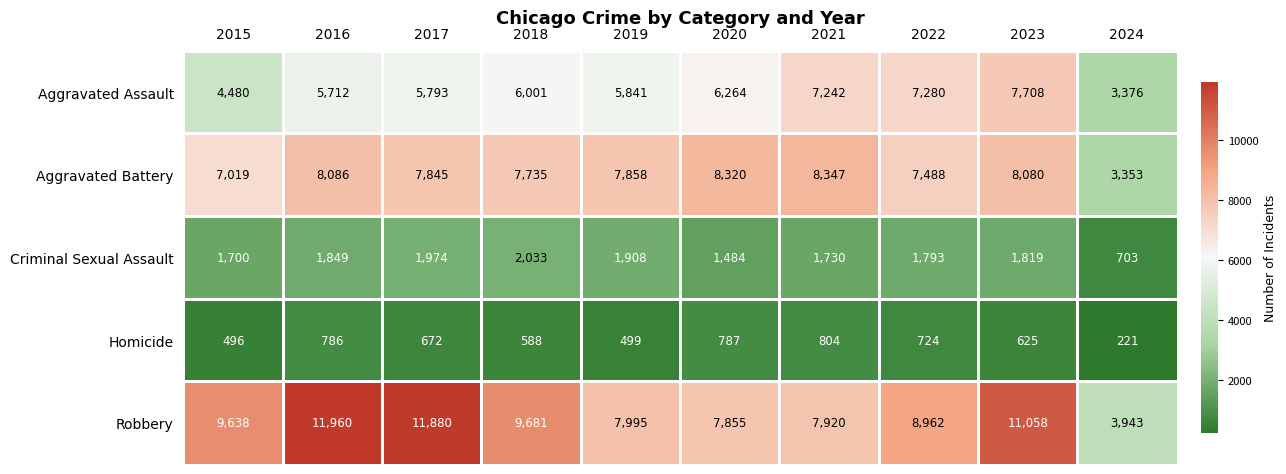

What is the sum of all Robbery values?

90892